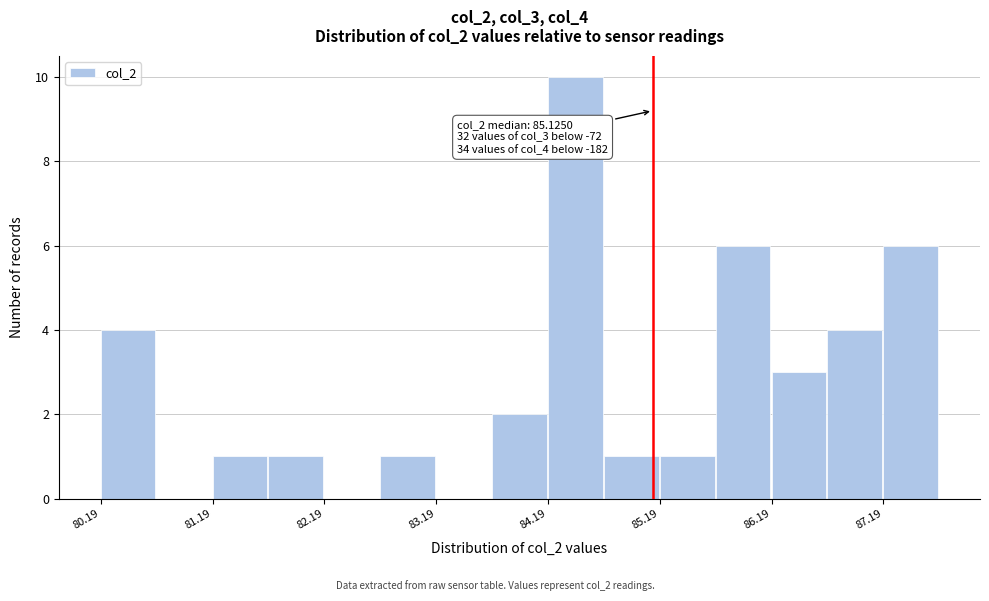

Over which range of the x-axis is the bar tallest?

84.2 to 84.7